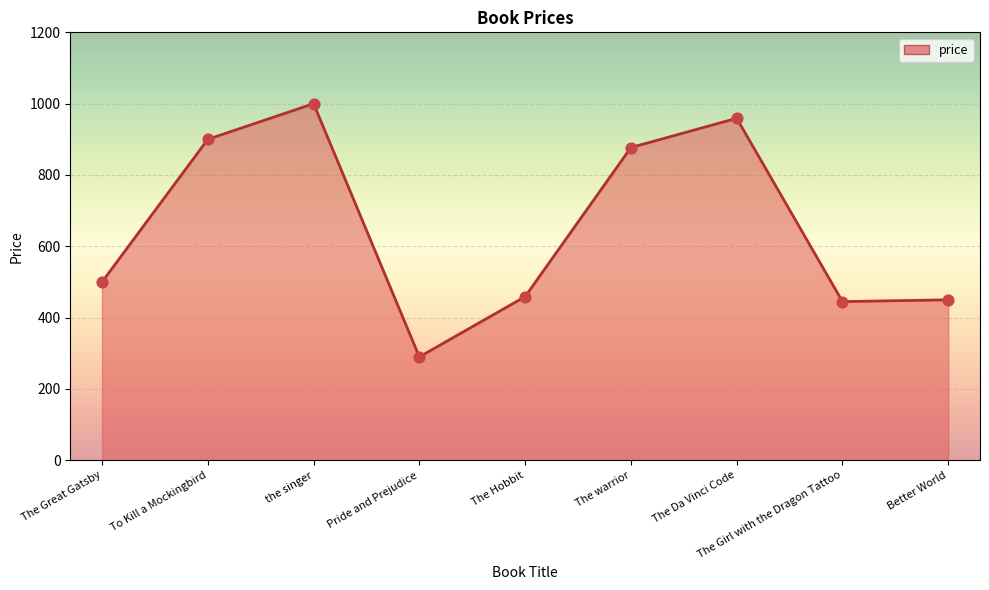

Approximately how many times larger is the value at The Girl with the Dragon Tattoo compared to The Da Vinci Code?

0.5